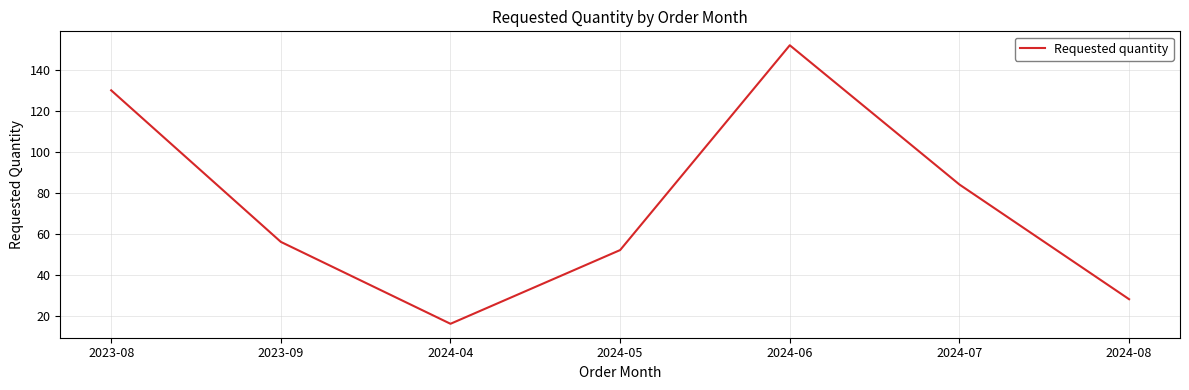

The value at 2024-05 is 52. True or false?

True